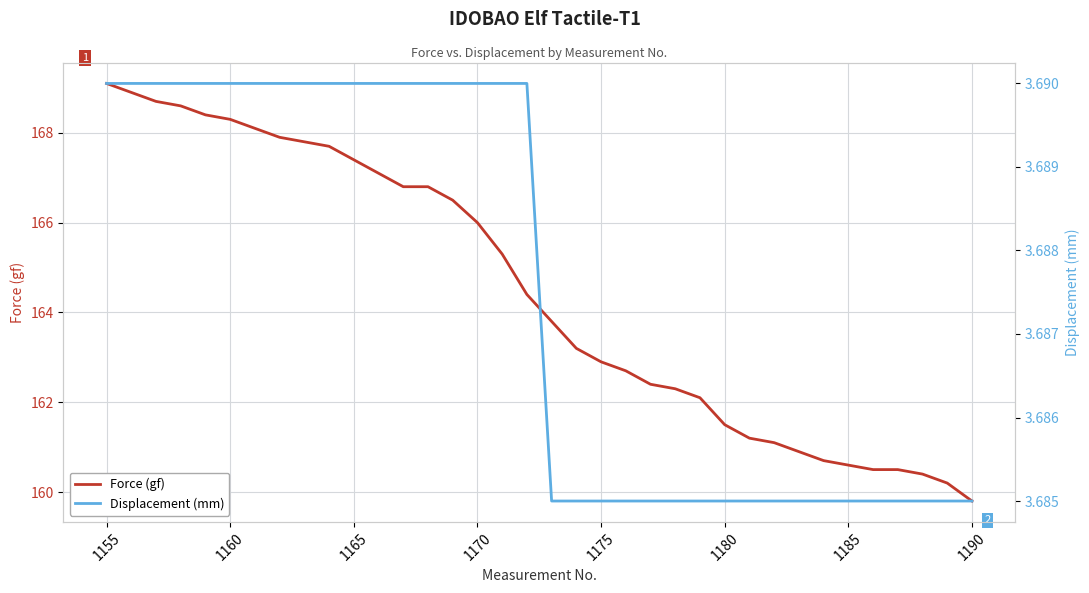

The Force (gf) series shows 82.1 at 1180. True or false?

False